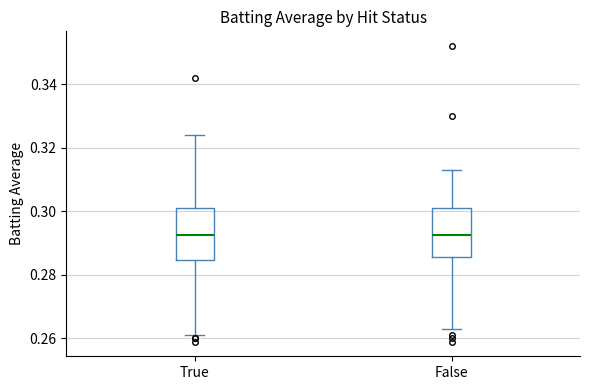

Reading left to right, read every box against the y-axis: the position of its median line, the range the box covers, and the ends of its whiskers. The values are not printed on the chart, so give them approximately, as read against the axis.

True: median 0.292, box 0.284 to 0.302, whiskers 0.262 to 0.324
False: median 0.292, box 0.286 to 0.302, whiskers 0.264 to 0.314